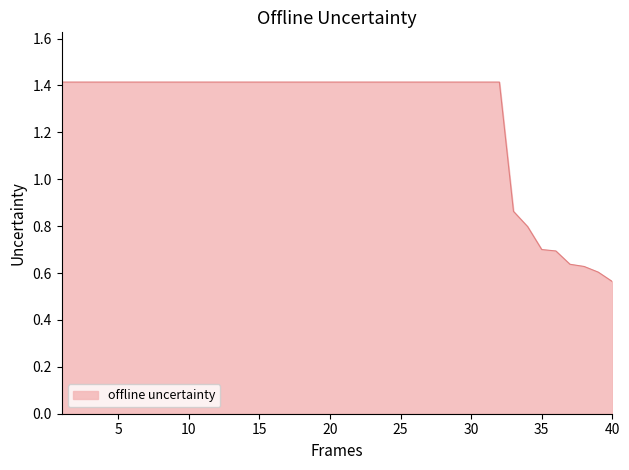

What is the greatest value displayed?

1.4